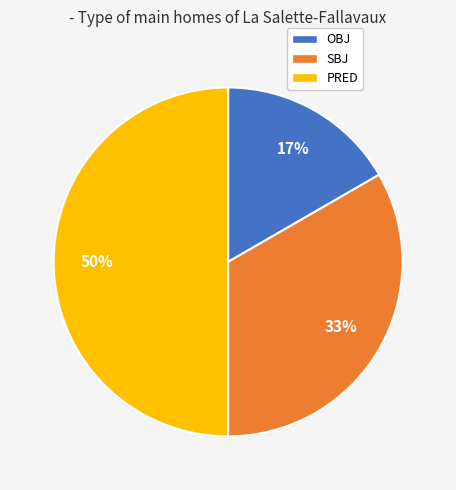

What percentage is the SBJ slice, to the nearest percent?

33%